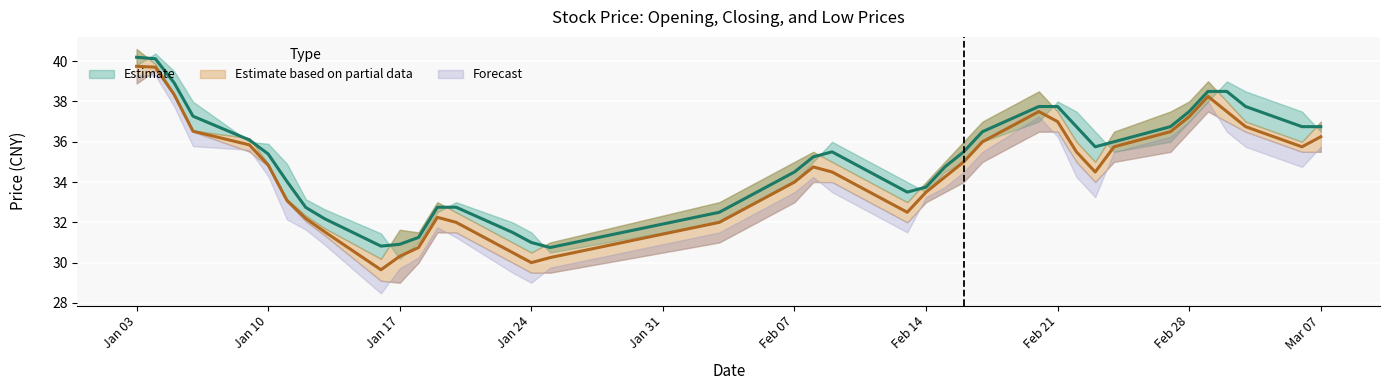

True or false: 收盘 and 开盘 cross at least once.

False